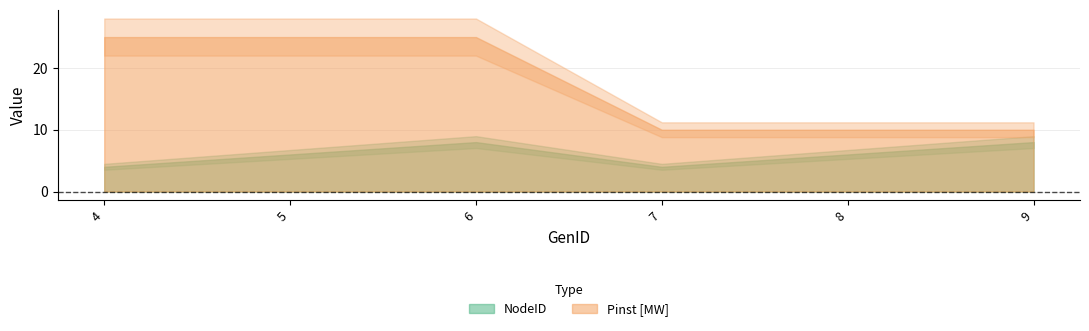

The NodeID series shows 6 at 8. True or false?

True